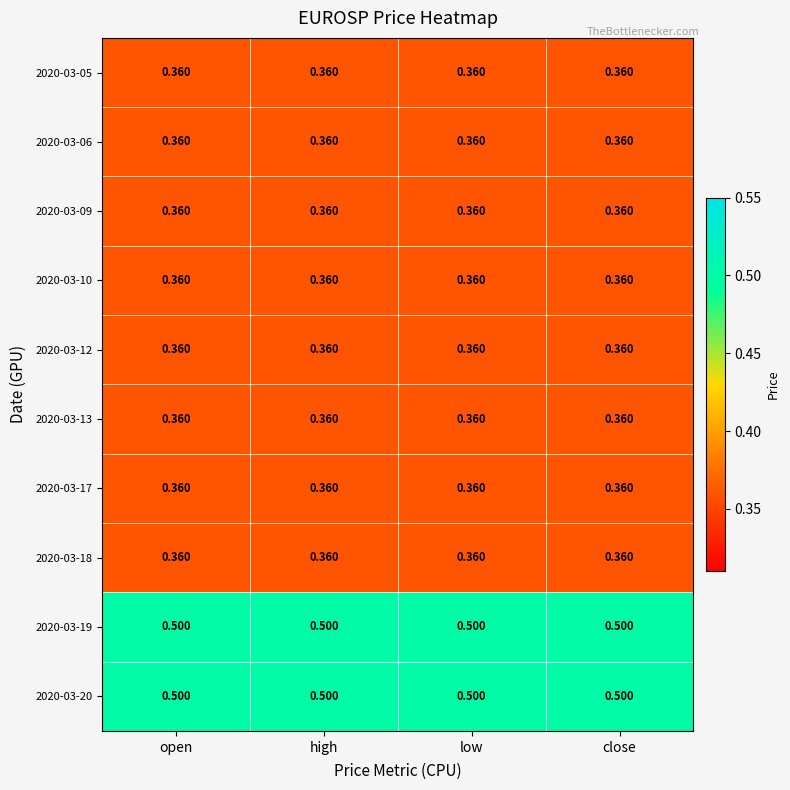

Is the value of 2020-03-17 at open greater than the value of 2020-03-20 at close?

No